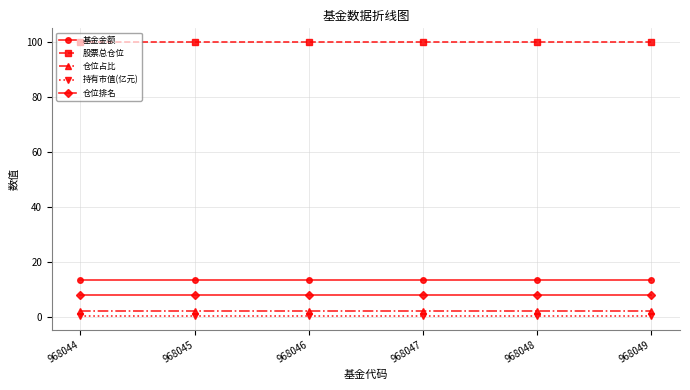

Is this an area chart (filled region under the line)?

No